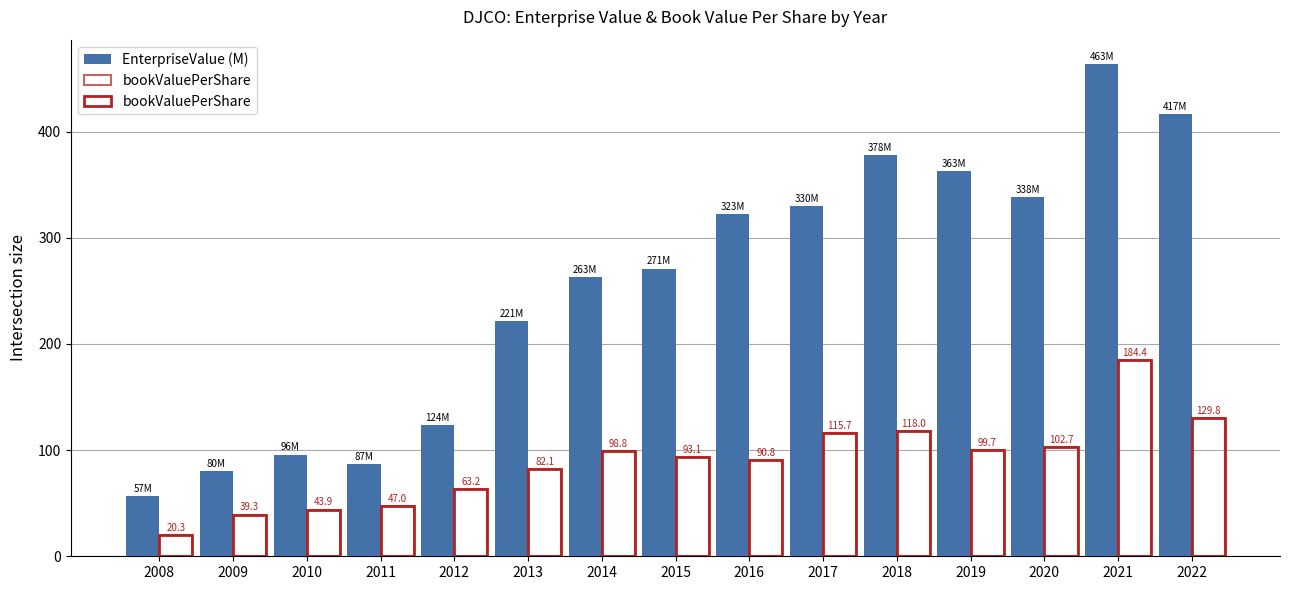

At which label does EnterpriseValue (M) reach its minimum?

2008